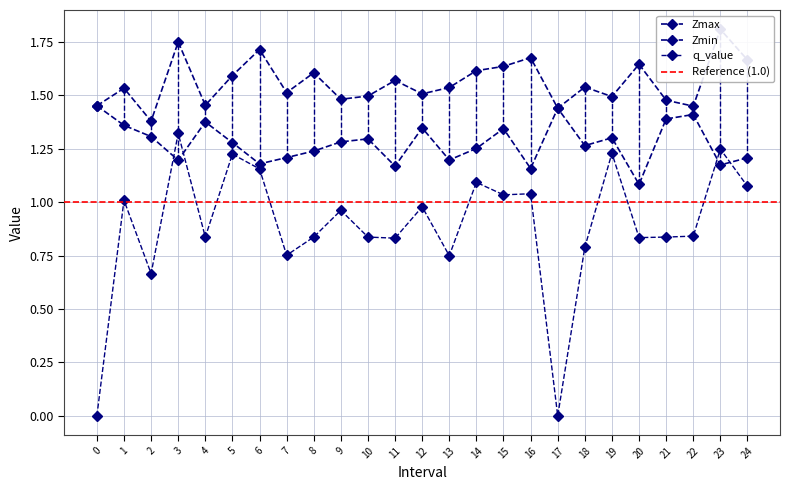

At how many categories does at least one series exceed 1?

25